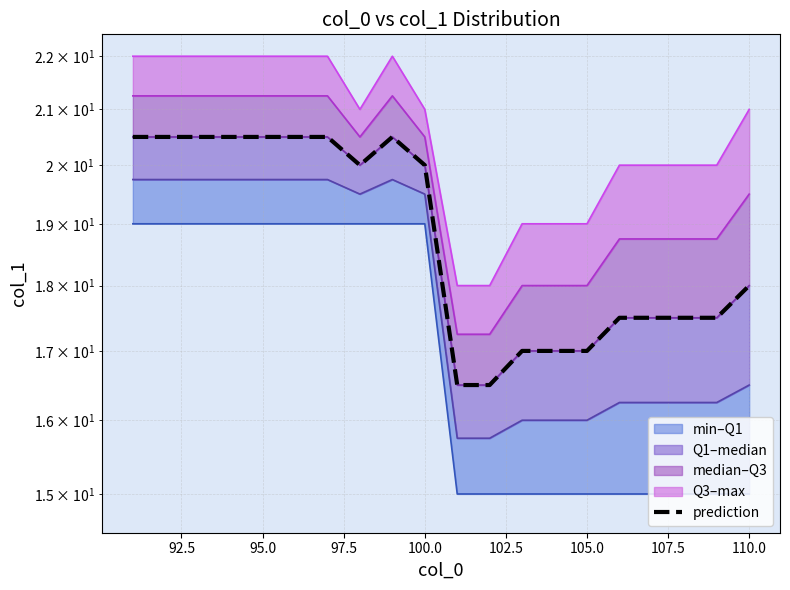

Where is the data nearest to the value 18?

110.0